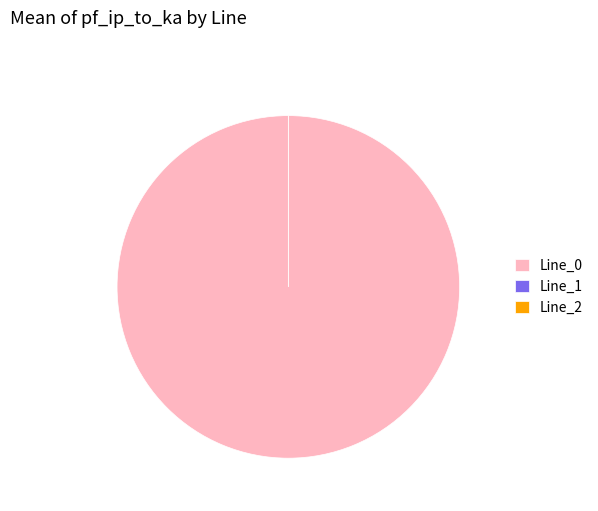

What is the smallest slice in the pie chart?

Line_2